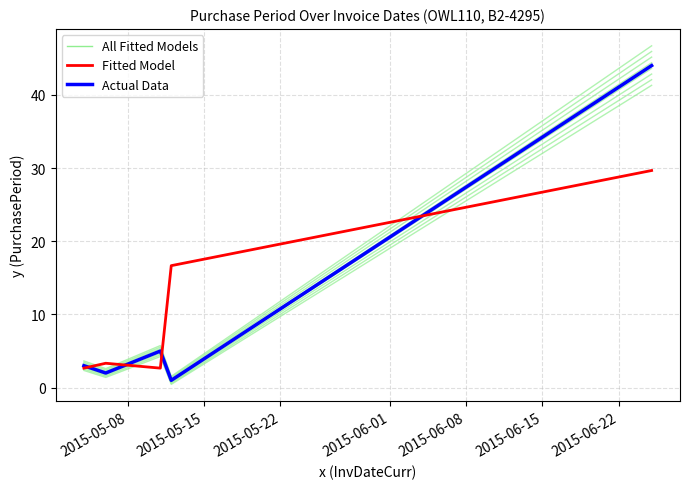

True or false: Fitted Model has a value of 4.1 at 2015-05-22.

False